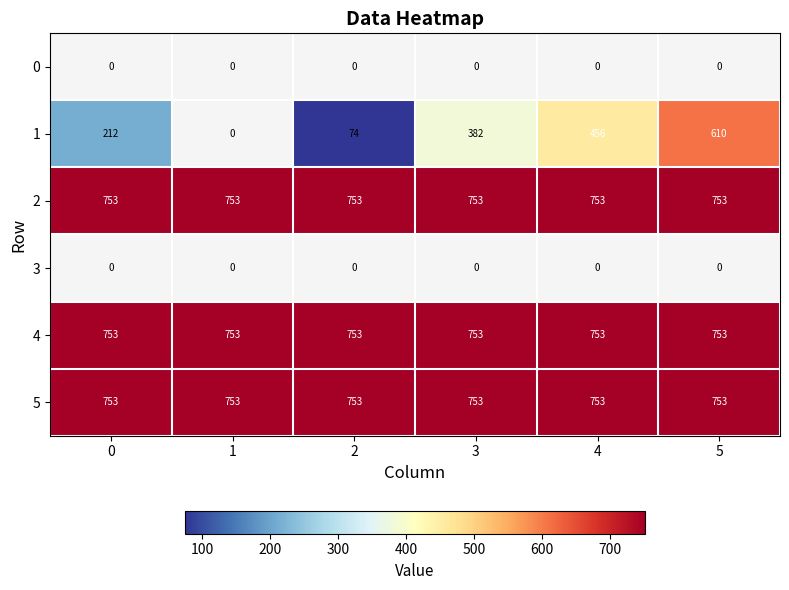

How many distinct data groups are displayed?

6